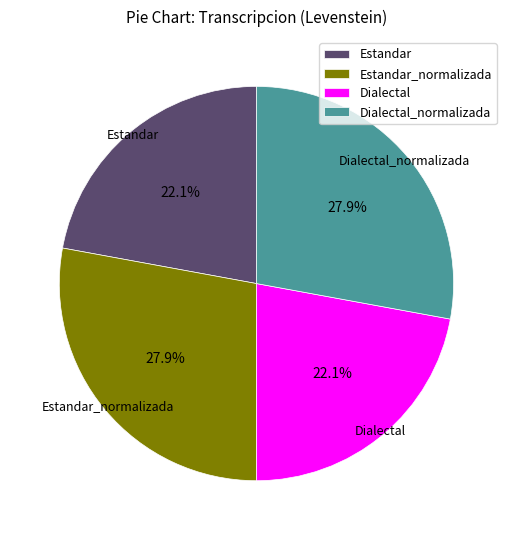

Combined, what portion of the pie is Dialectal and Estandar?

44.2%